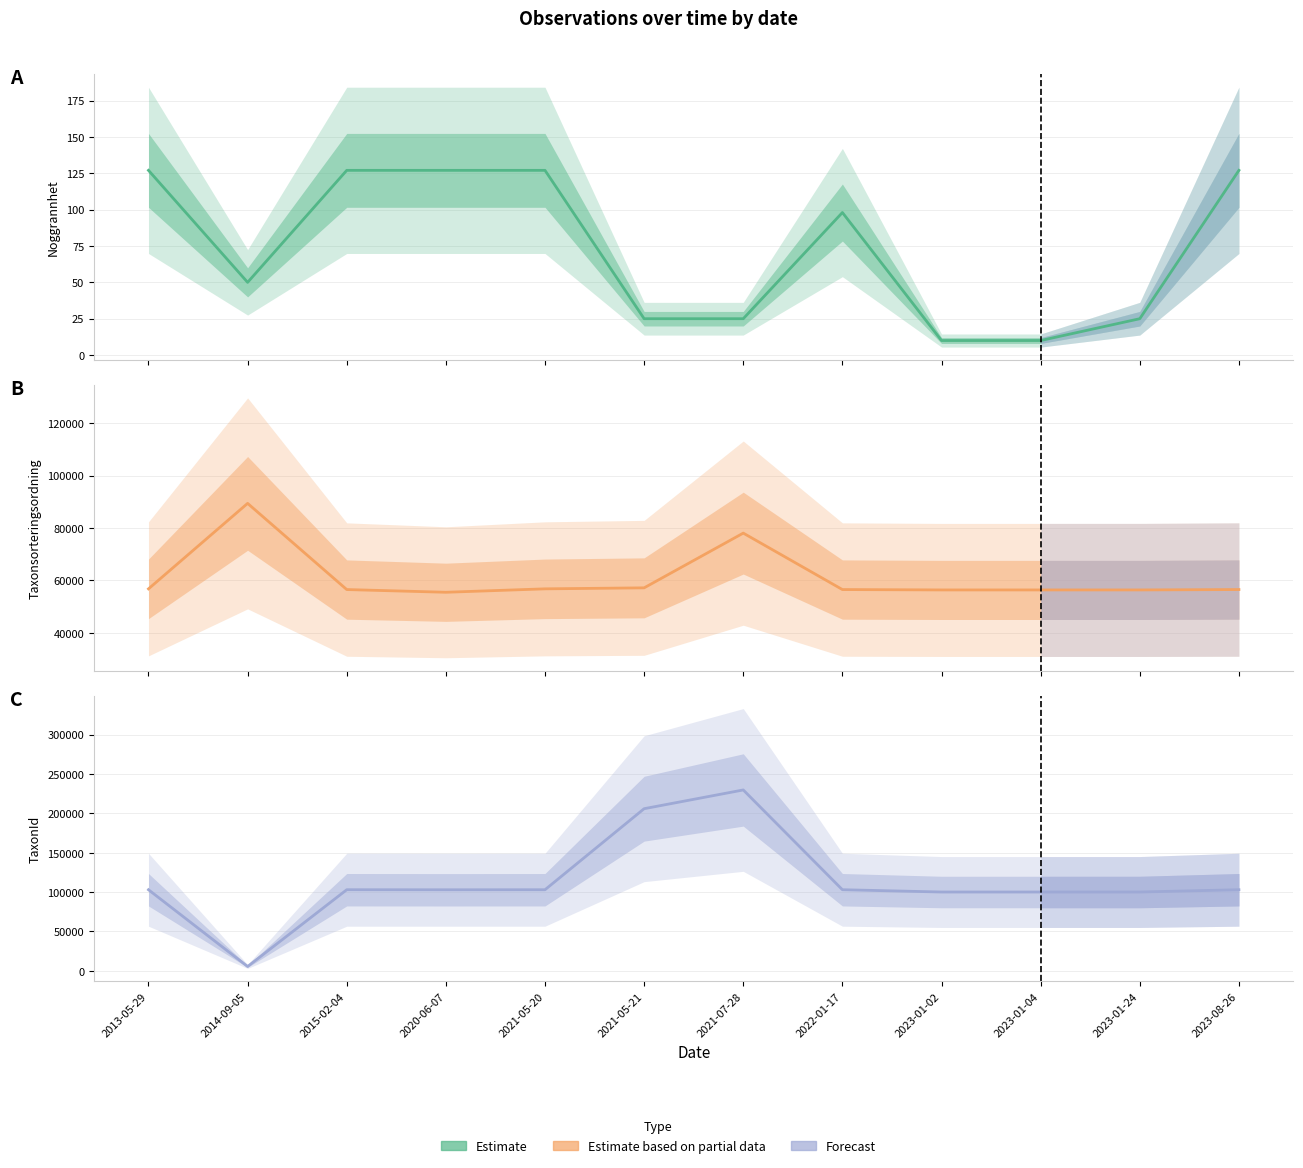

Reading left to right, extract all data points from this chart.

Noggrannhet: 127	50	127	127	127	25	25	98	10	10	25	127
Taxonsorteringsordning: 56806	89412	56540	55504	56812	57193	78072	56540	56395	56395	56395	56543
TaxonId: 103001	5442	103021	102931	102999	206004	229821	103021	100109	100109	100109	103021